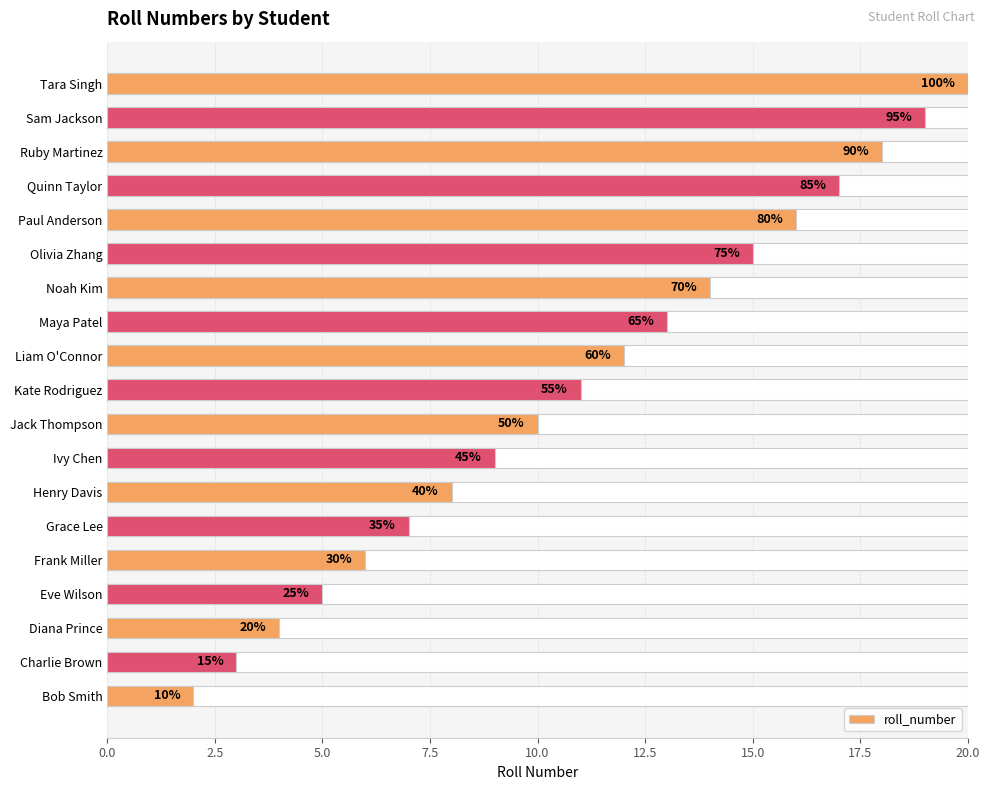

Where is the data nearest to the value 11?

Kate Rodriguez